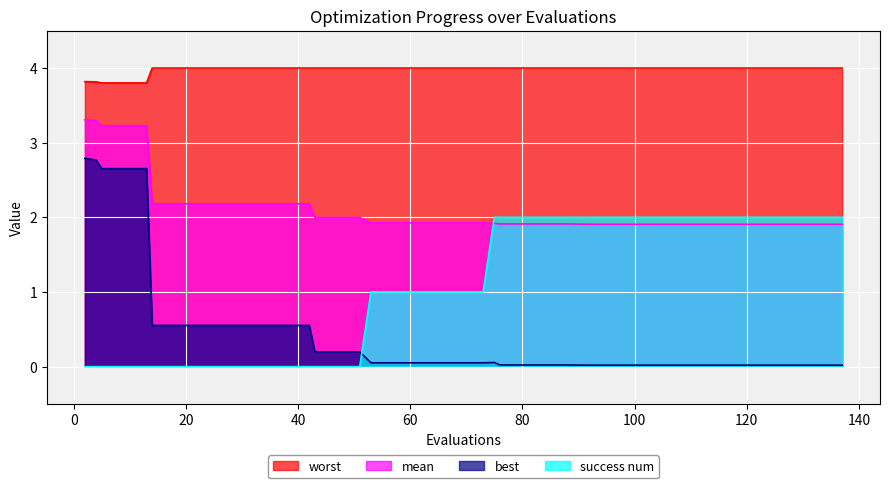

True or false: success num has more than 1 points higher than both neighbors.

False